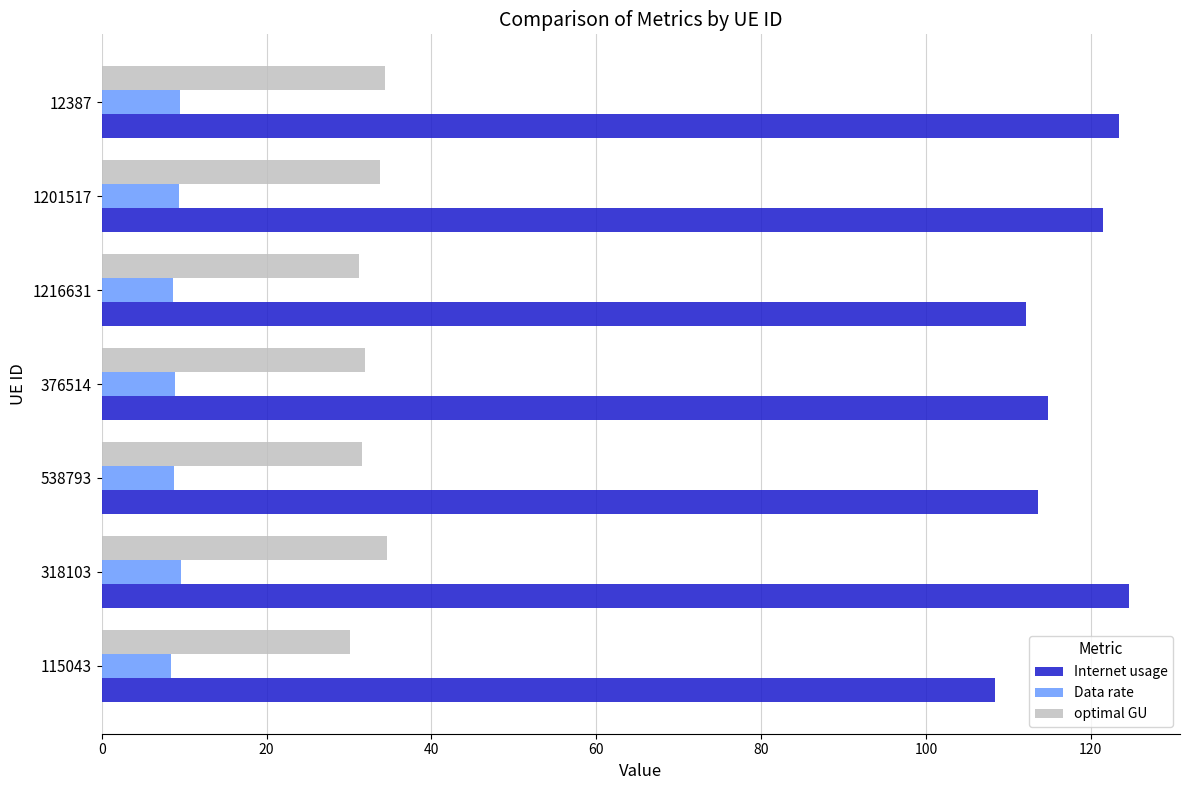

The Data rate series shows 3.6 at 115043. True or false?

False